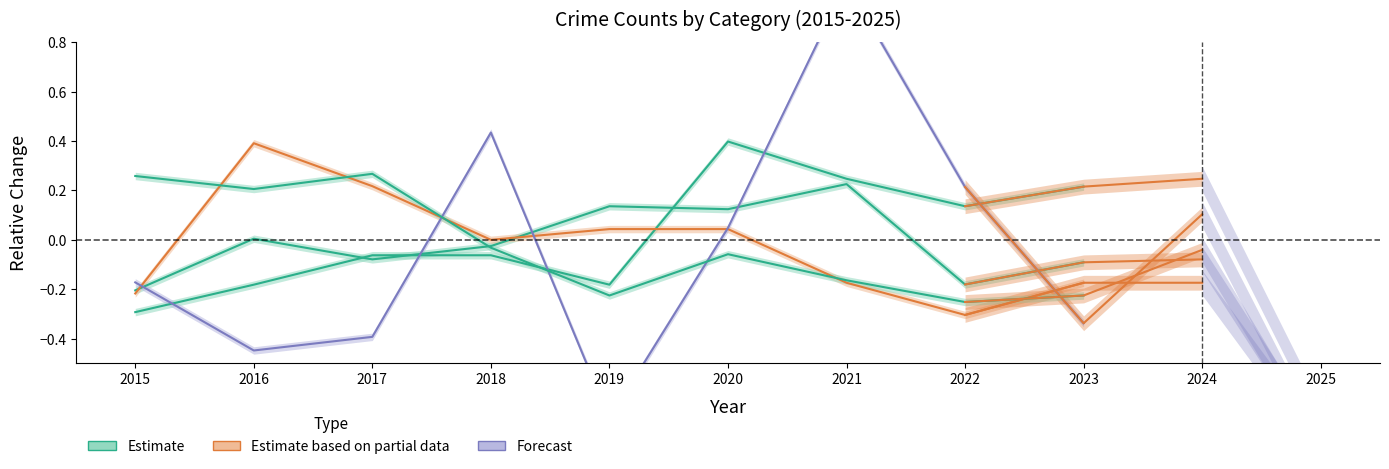

Where is Aggravated Assault nearest to the value 0?

2017